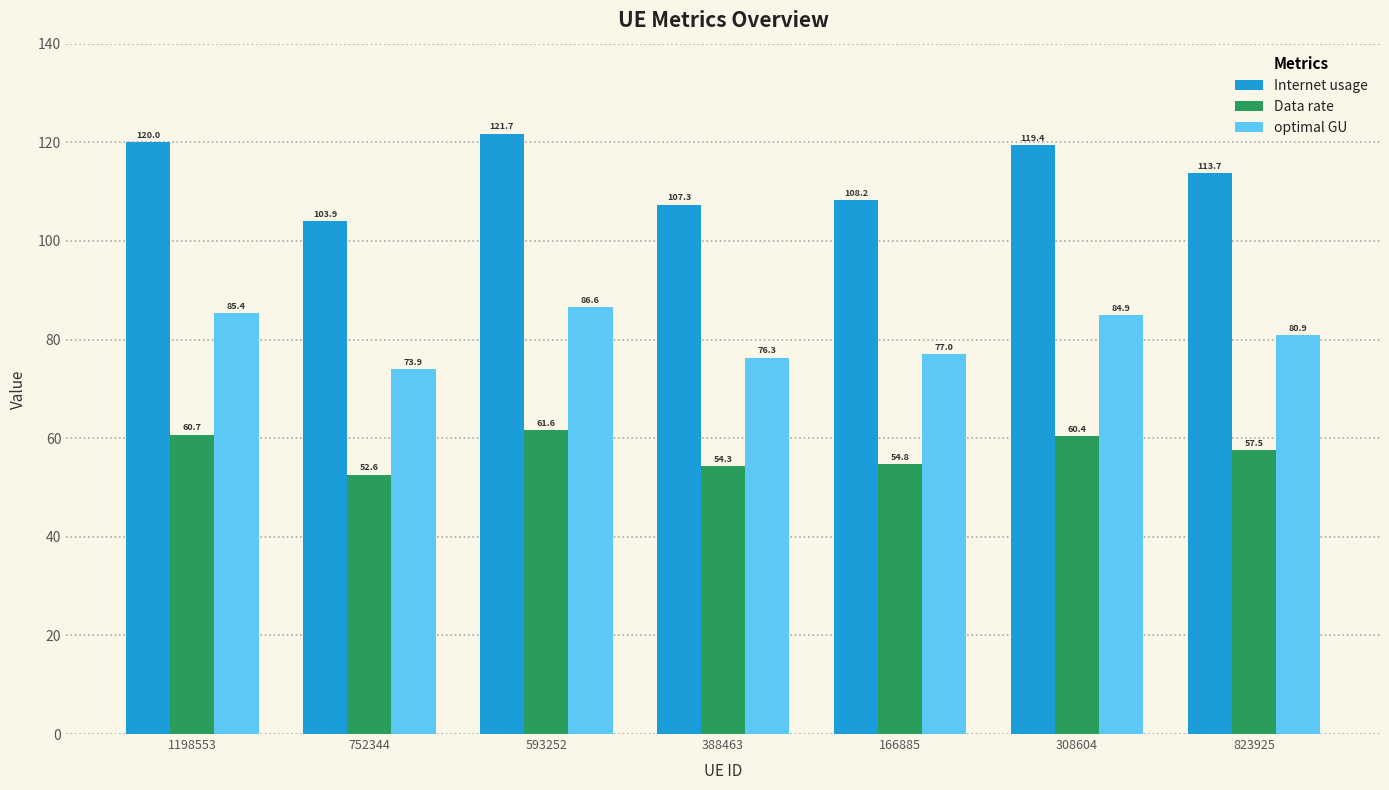

What is the maximum value for Data rate?

61.6